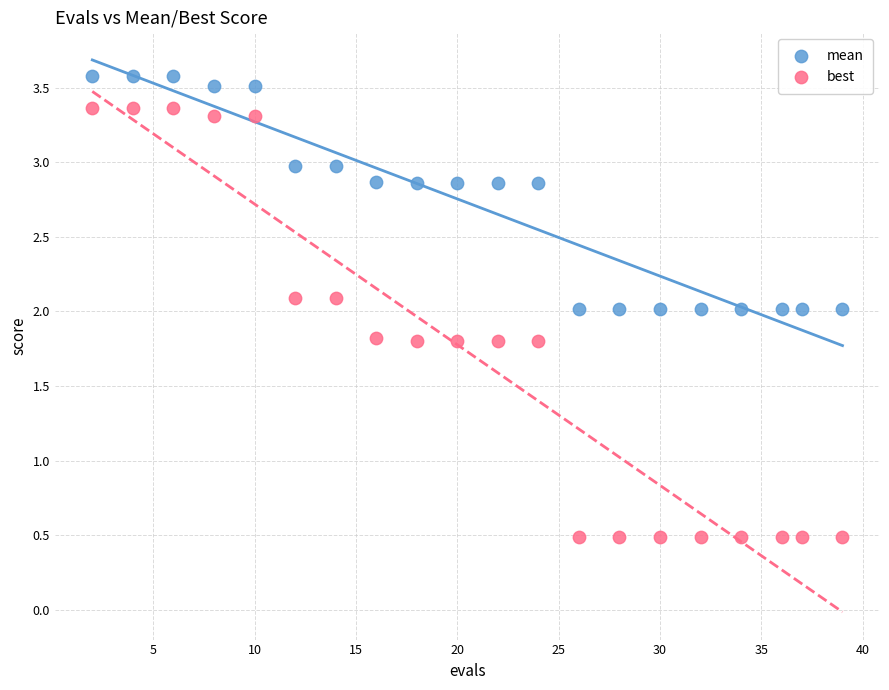

What is the X range (max minus min) for the scatter plot?

37.0